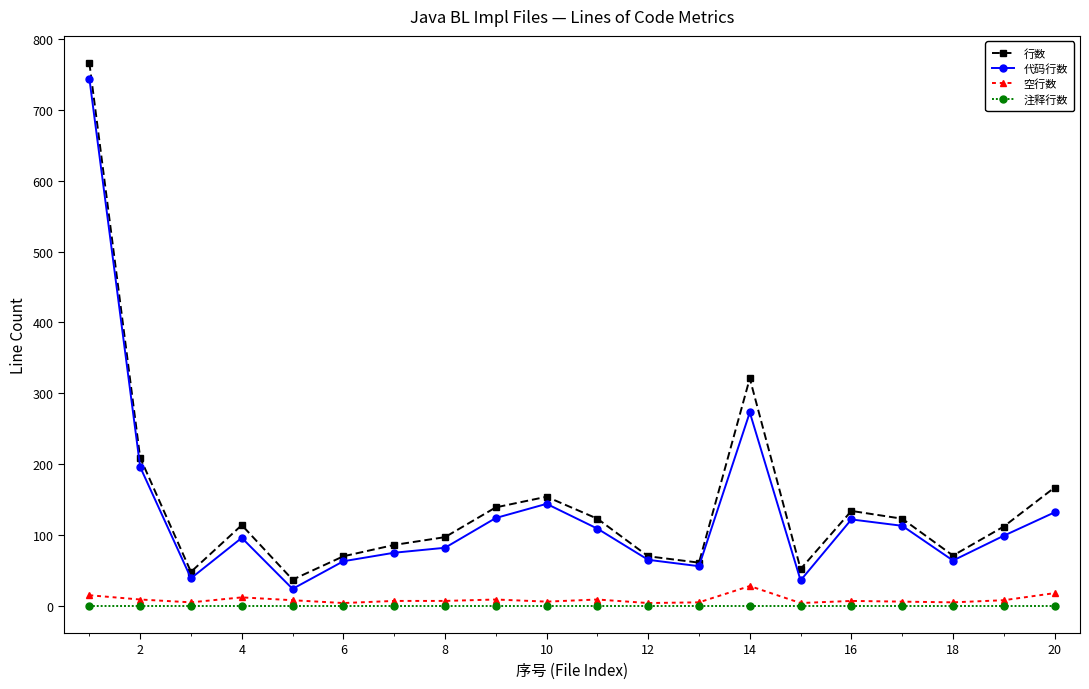

What is the minimum value for 代码行数?

24